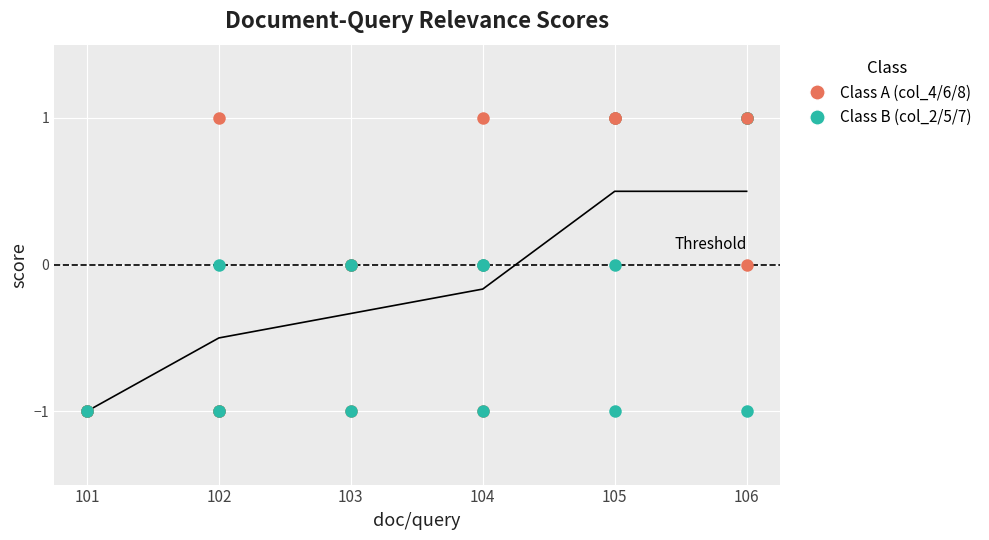

Which series changed the most between 103 and 106?

col_8